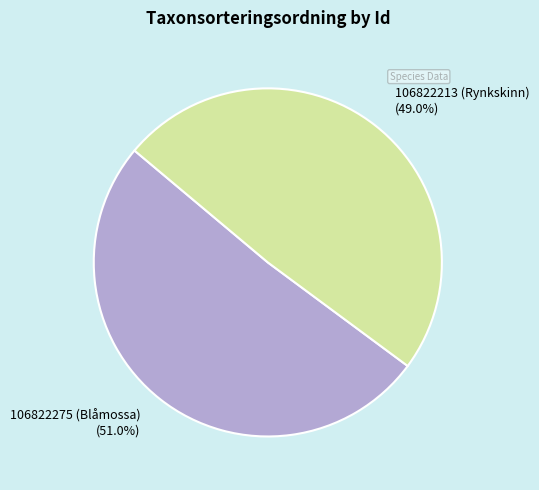

What percentage is NOT represented by 106822275 (Blåmossa)?

49.0%